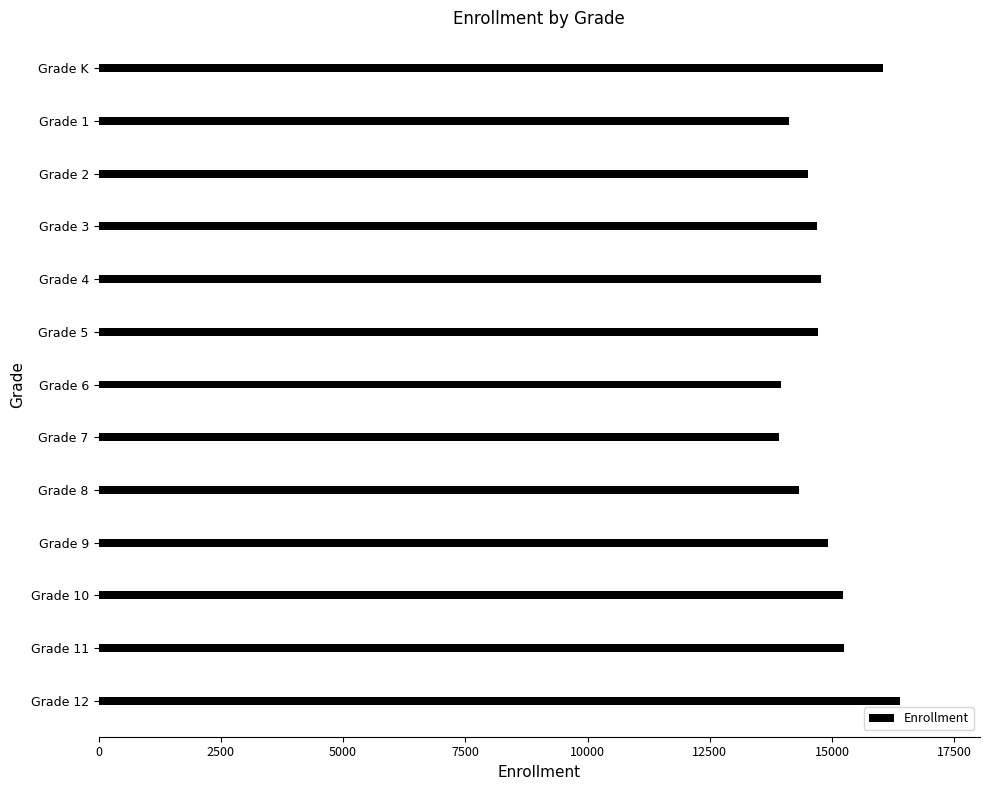

What is the greatest value displayed?

16385